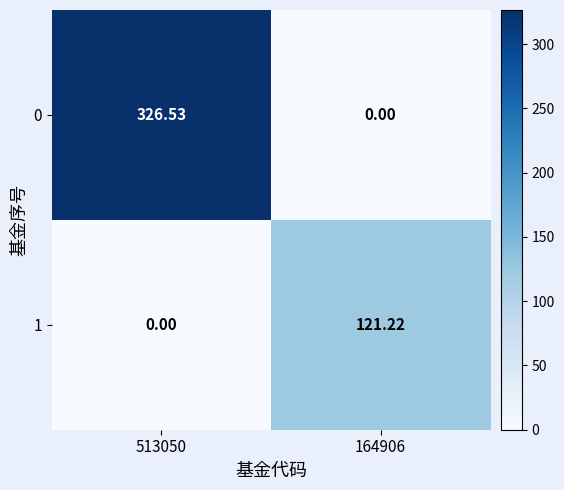

How many distinct data groups are displayed?

2